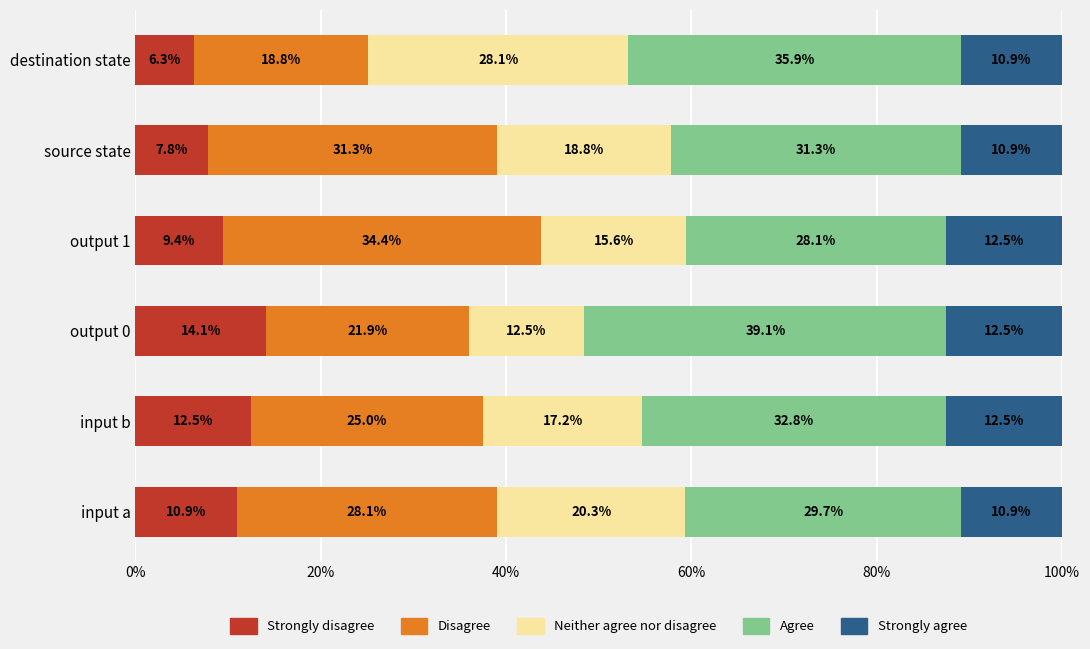

What is the sum of all Strongly disagree values?

61.0